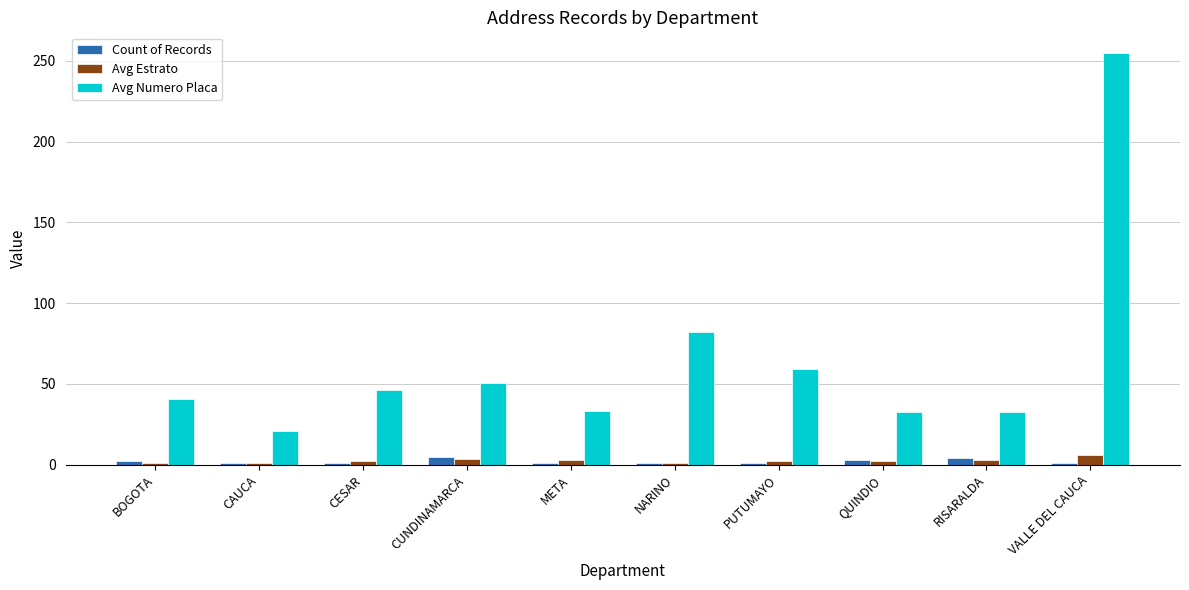

What is the value of the Count of Records bar at the 10th from the left?

1.0